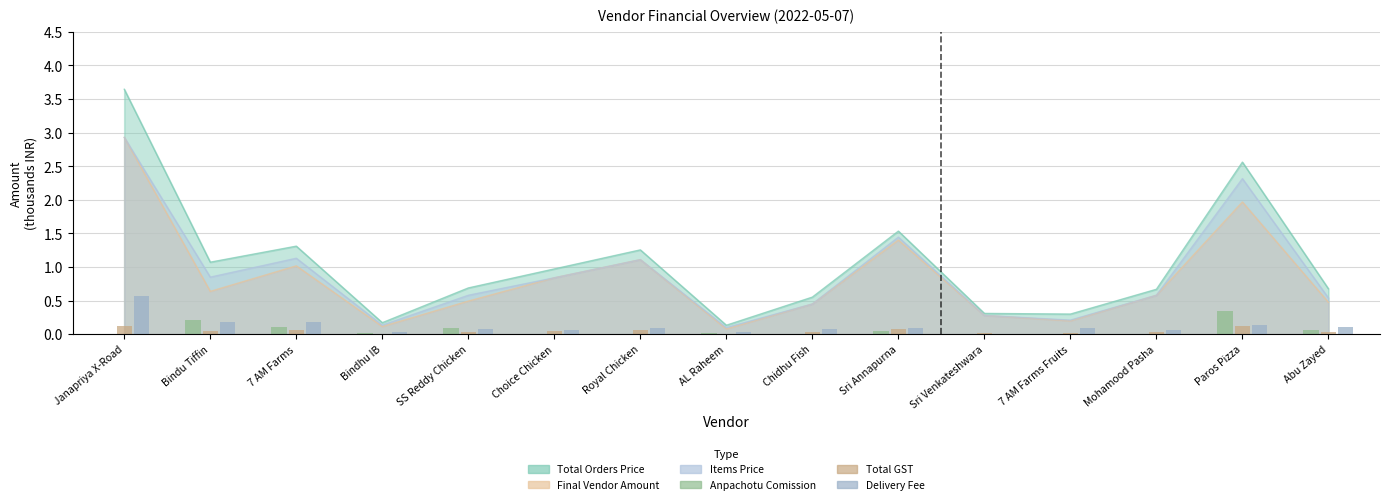

What is the value of the Delivery Fee bar at the 13th from the left?

0.1